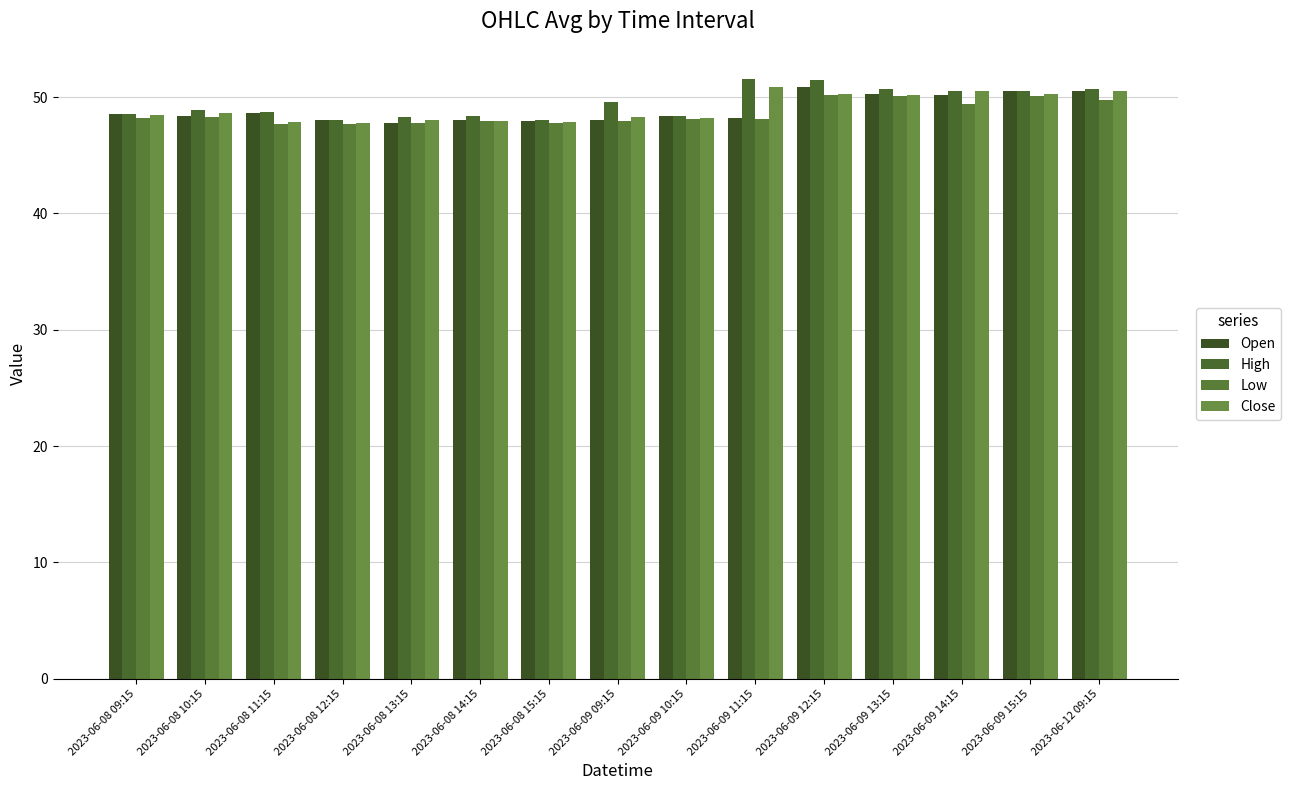

How many series are shown in this chart?

4